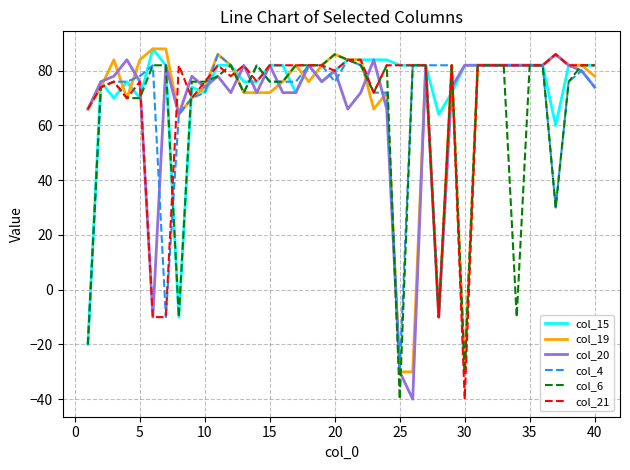

What is the minimum value shown in the chart?

-40